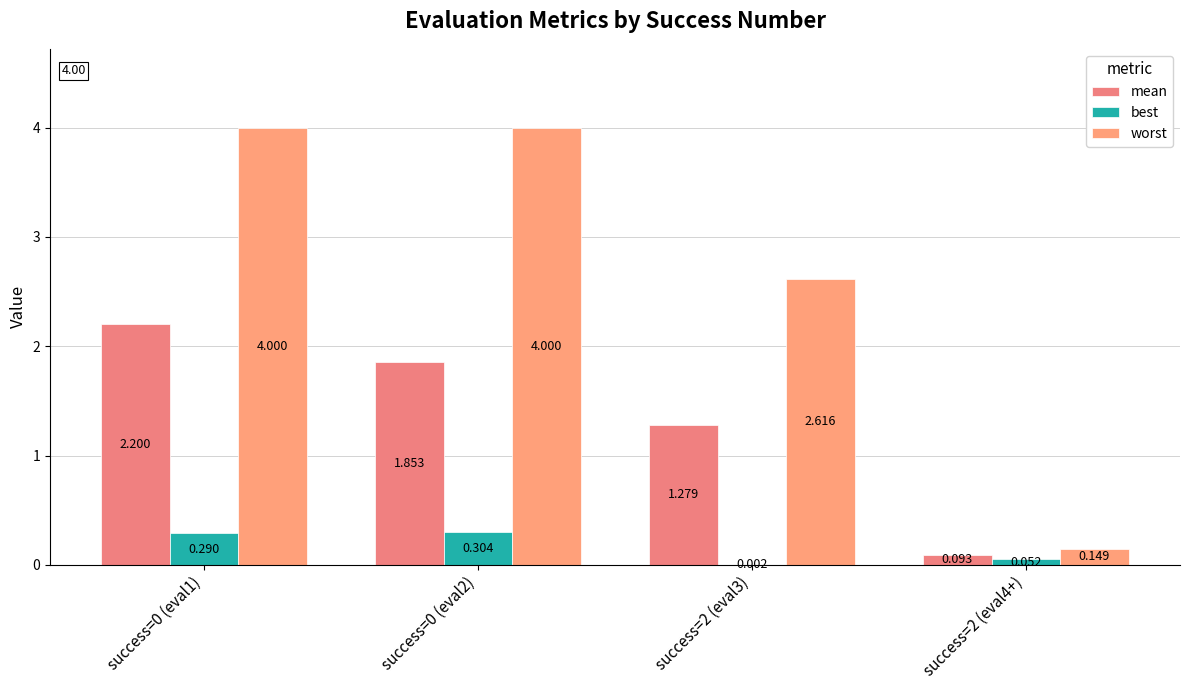

List the labels in order of best value, largest first.

success=0 (eval2), success=0 (eval1), success=2 (eval4+), success=2 (eval3)